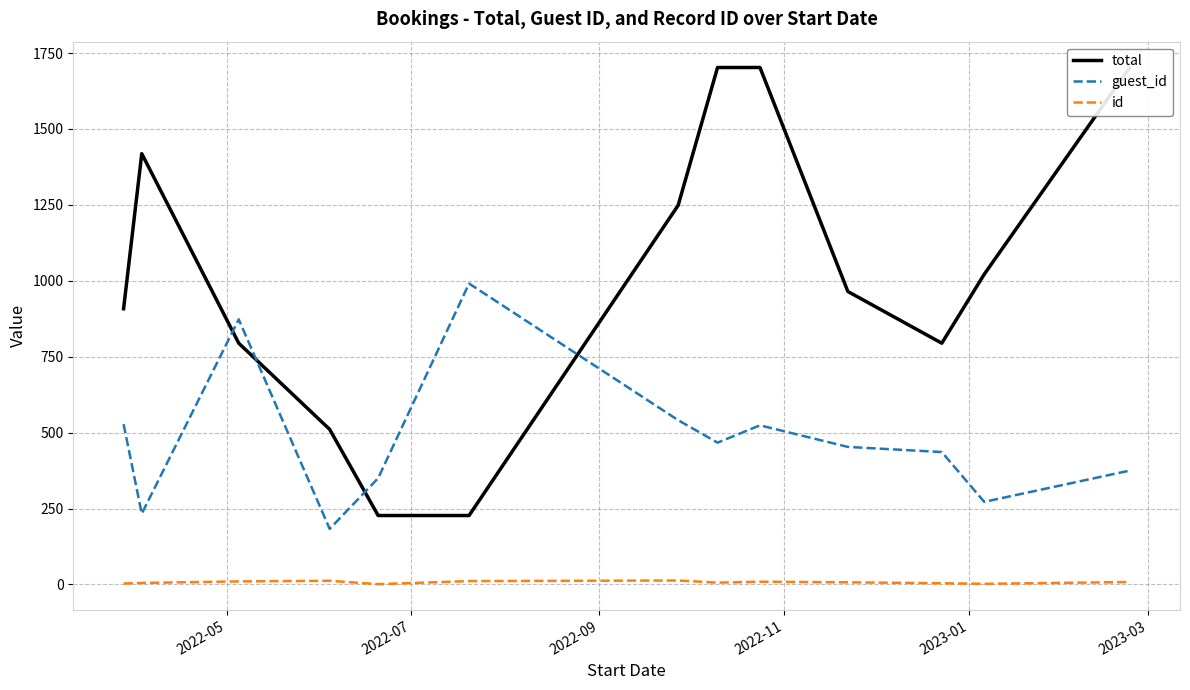

What is the maximum value for guest_id?

991